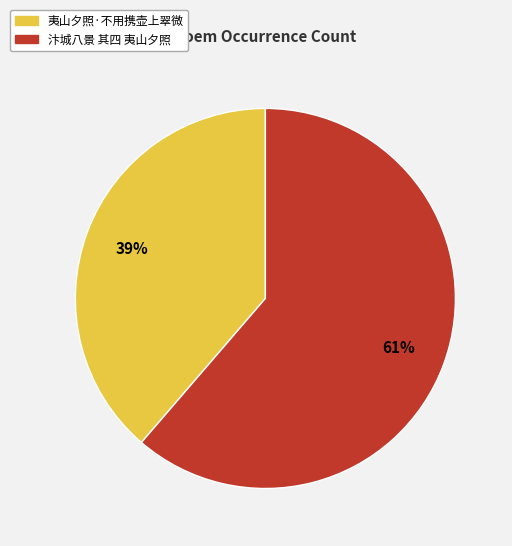

What is the largest slice in the pie chart?

汴城八景 其四 夷山夕照